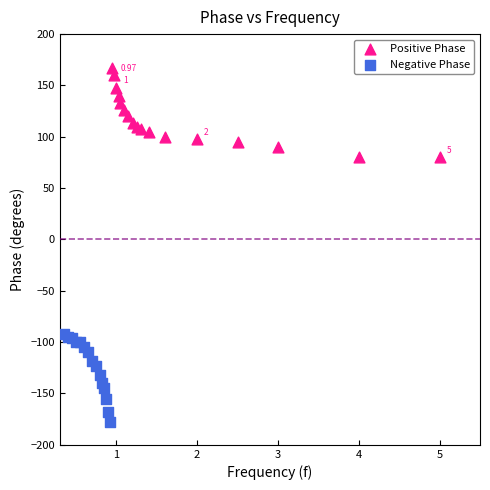

Which series contains the lowest Y value?

Negative Phase